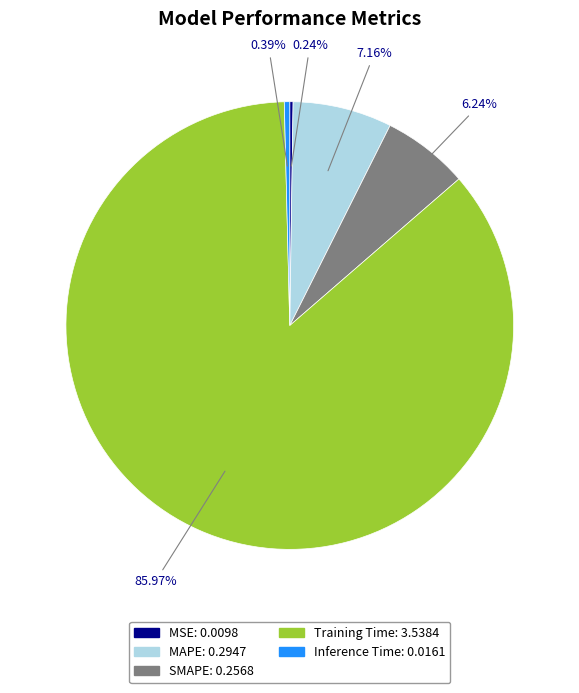

Do SMAPE and MAPE together represent more than half of the pie?

No